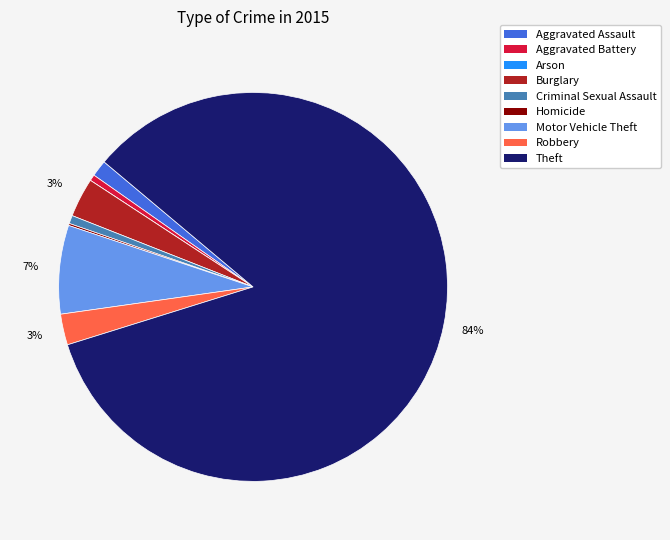

Which category has the biggest portion of the pie?

Theft